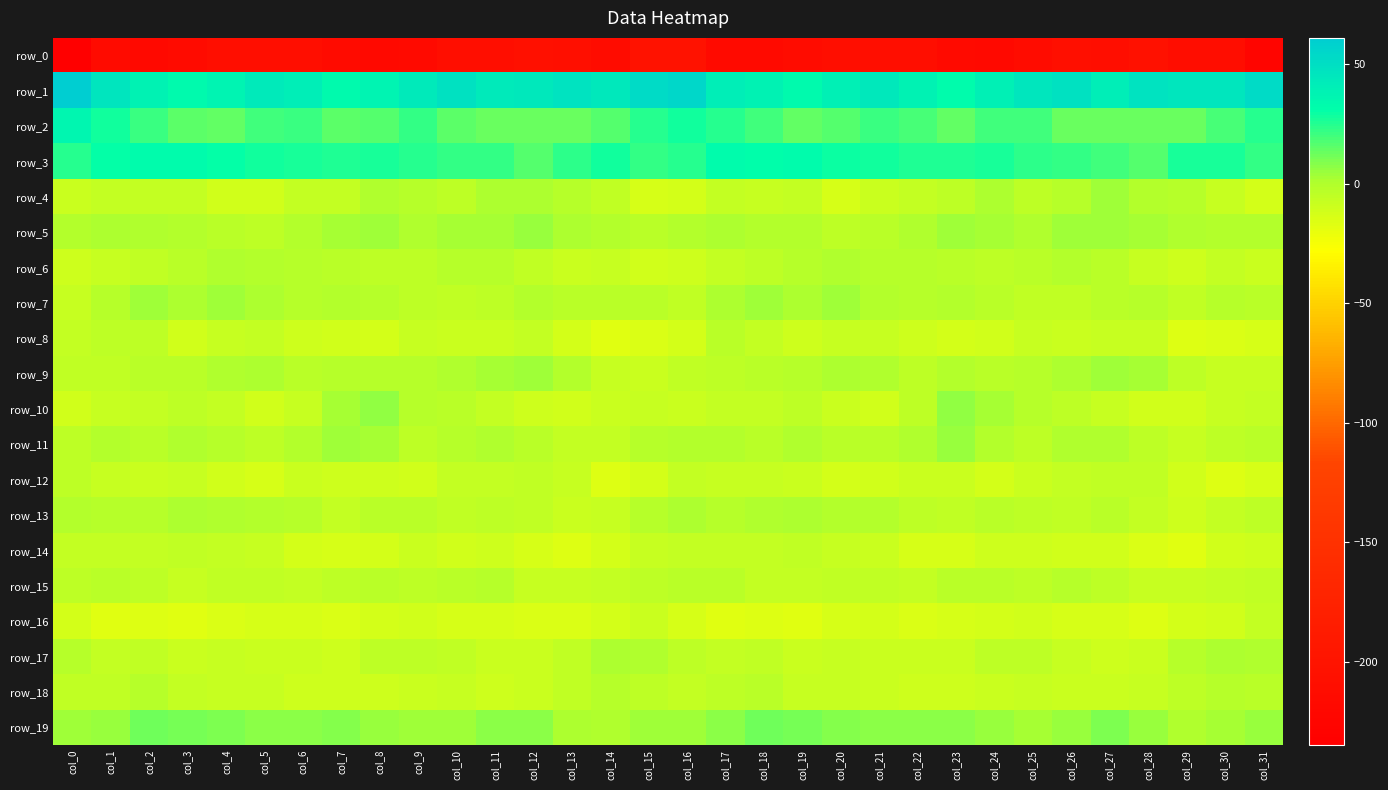

What is the difference between the second highest and second lowest values in the row_7 series?

9.7